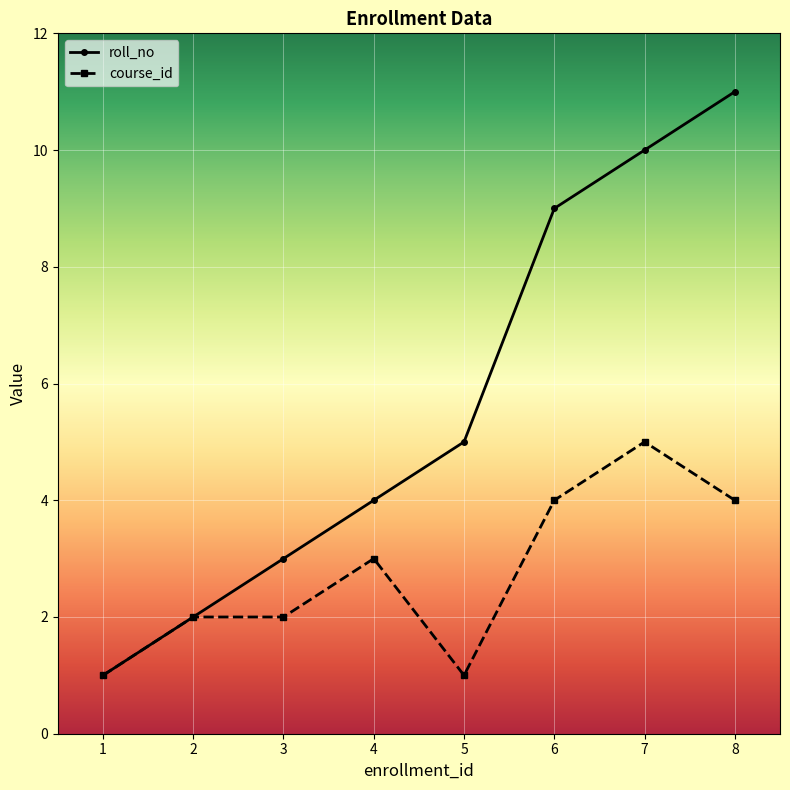

Rank the series at 8 from lowest to highest value.

course_id, roll_no